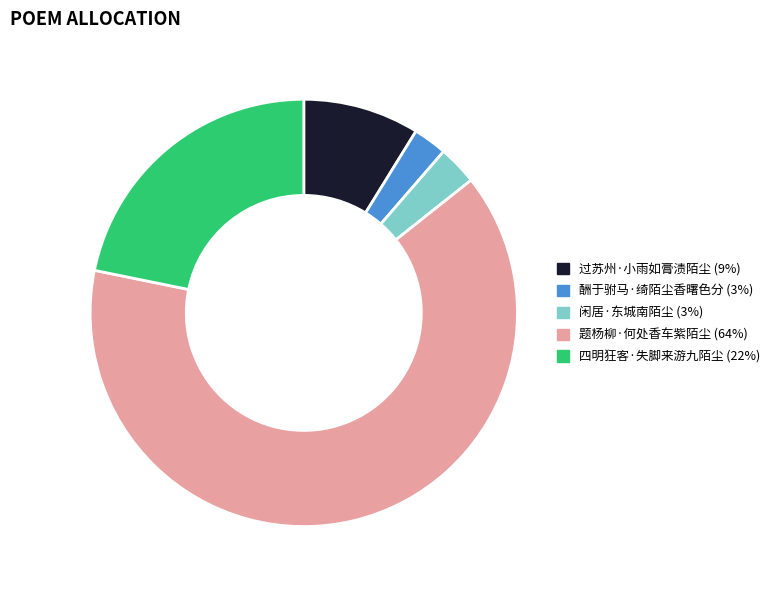

Which slice is the largest?

题杨柳·何处香车紫陌尘